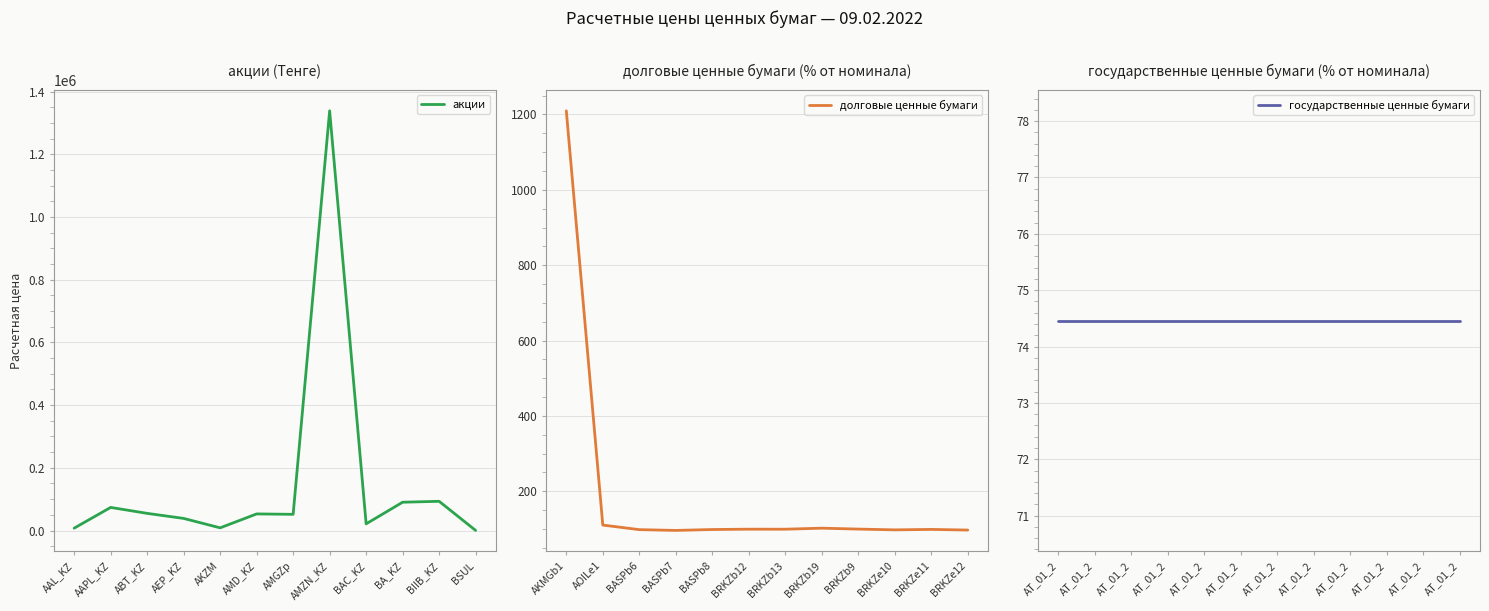

True or false: государственные ценные бумаги and акции intersect in this chart.

False